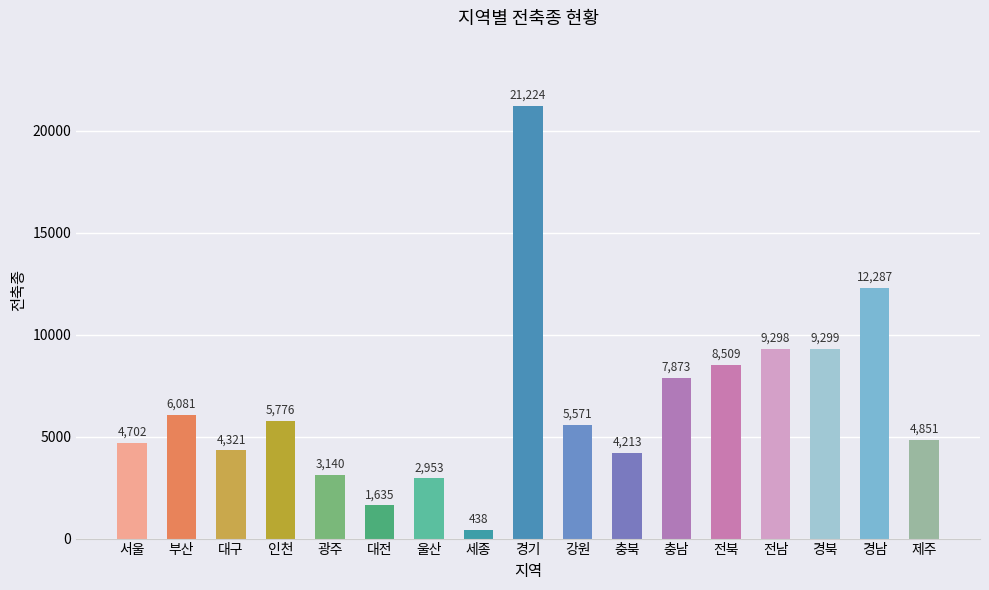

Reading left to right, extract all data points from this chart.

서울=4702	부산=6081	대구=4321	인천=5776	광주=3140	대전=1635	울산=2953	세종=438	경기=21224	강원=5571	충북=4213	충남=7873	전북=8509	전남=9298	경북=9299	경남=12287	제주=4851